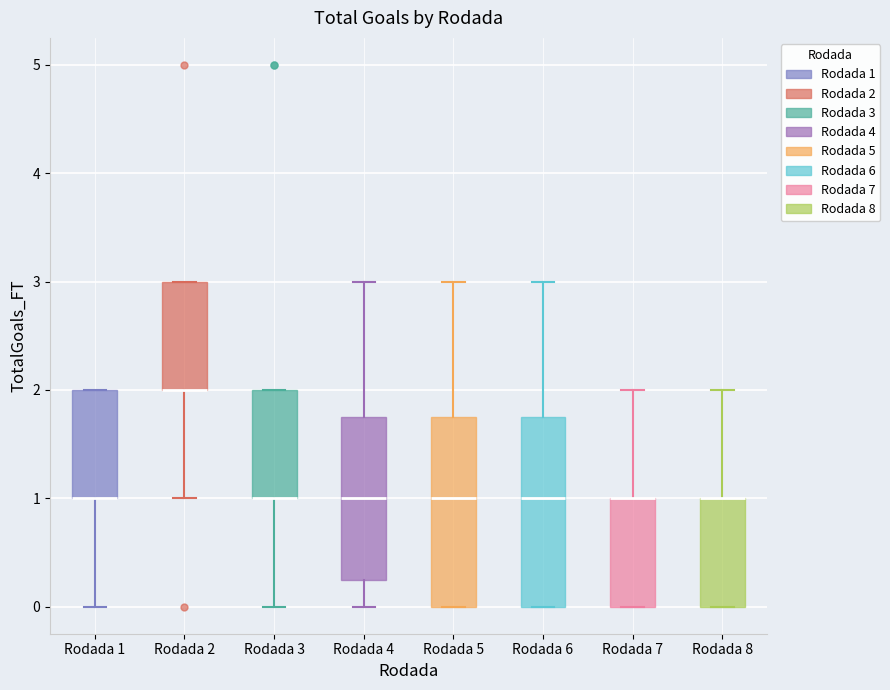

Where does the lower whisker of the box for Rodada 4 end on the y-axis? The values are not printed on the chart, so give them approximately, as read against the axis.

0.0